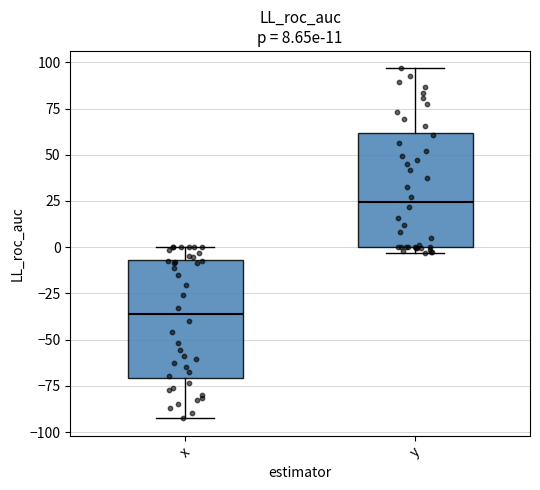

Which box's median line is the lowest?

x